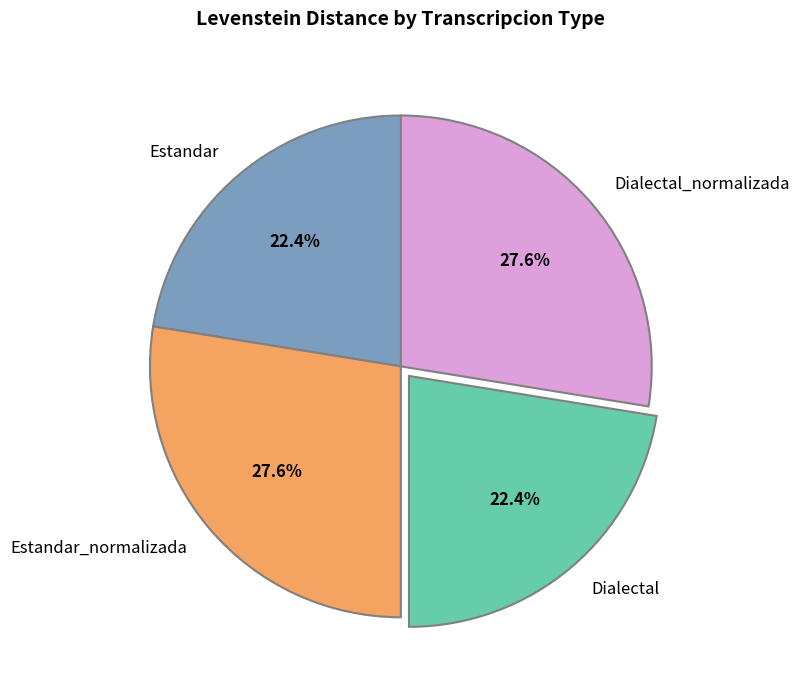

How much of the chart is everything except Dialectal?

77.6%